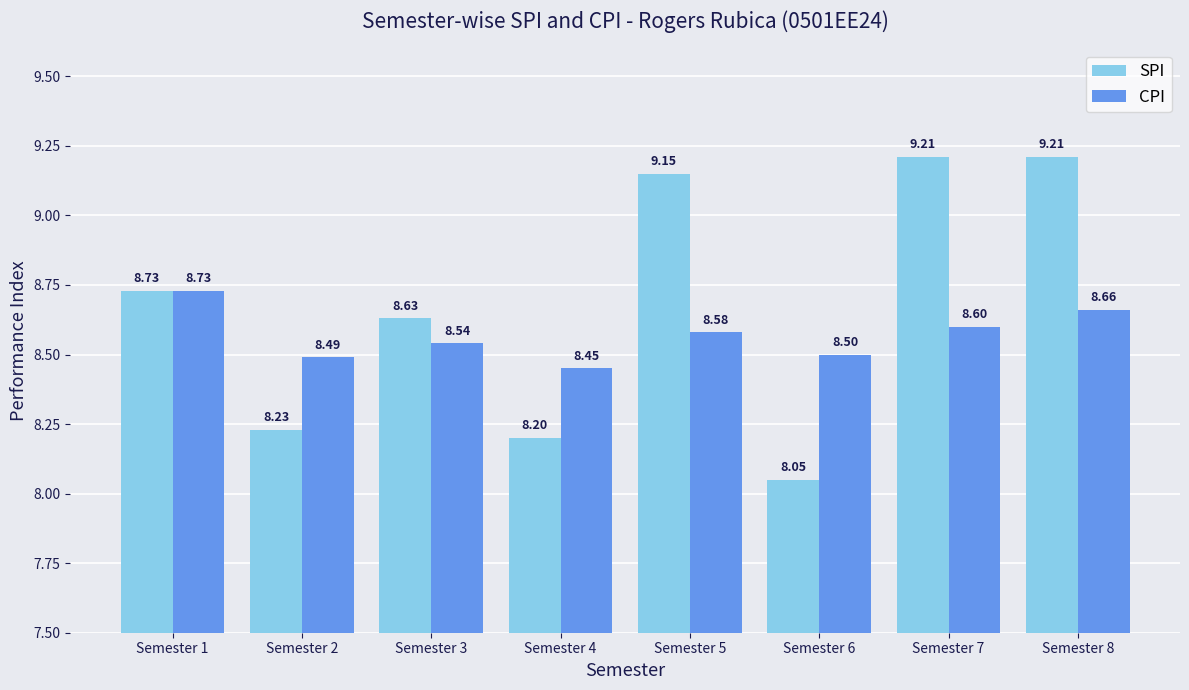

Is the value of SPI at Semester 1 greater than the value of CPI at Semester 5?

Yes